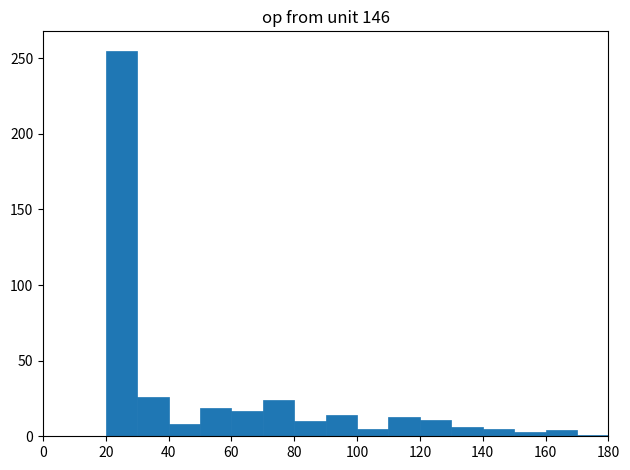

Reading left to right, transcribe this chart: for each bar, give the range it covers on the x-axis and its height. The values are not printed on the chart, so give them approximately, as read against the axis.

0 to 10: 0
10 to 20: 0
20 to 30: 255
30 to 40: 25
40 to 50: 10
50 to 60: 20
60 to 70: 15
70 to 80: 25
80 to 90: 10
90 to 100: 15
100 to 110: 5
110 to 120: 15
120 to 130: 10
130 to 140: 5
140 to 150: 5
150 to 160: under 5
160 to 170: under 5
170 to 180: under 5